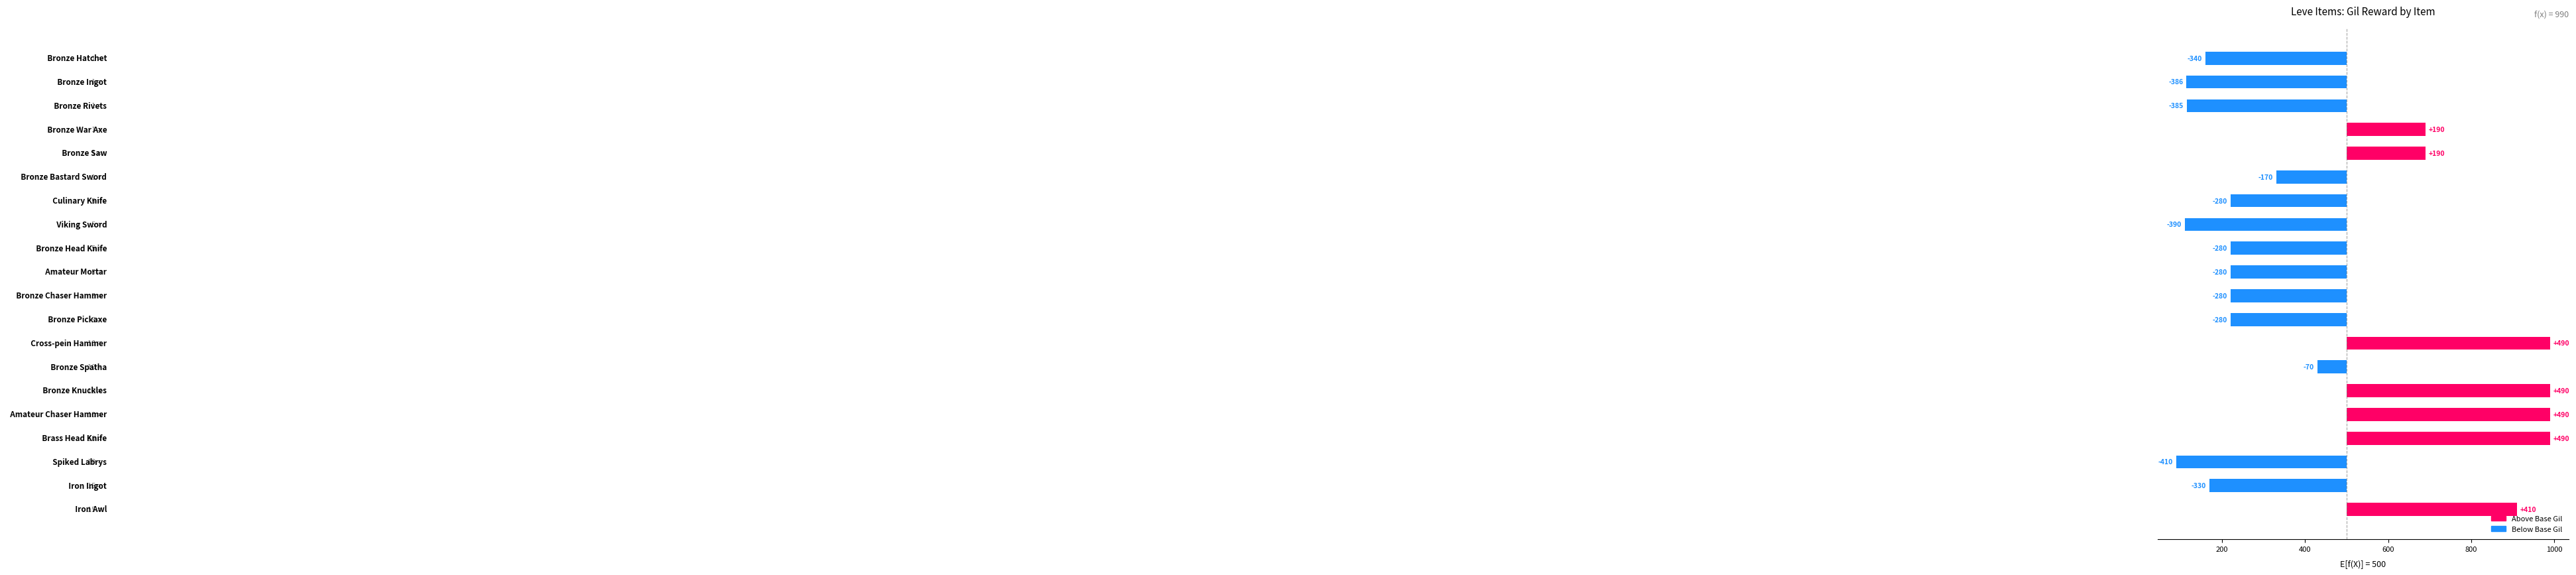

What are all the series names shown in the legend?

Above Base Gil, Below Base Gil